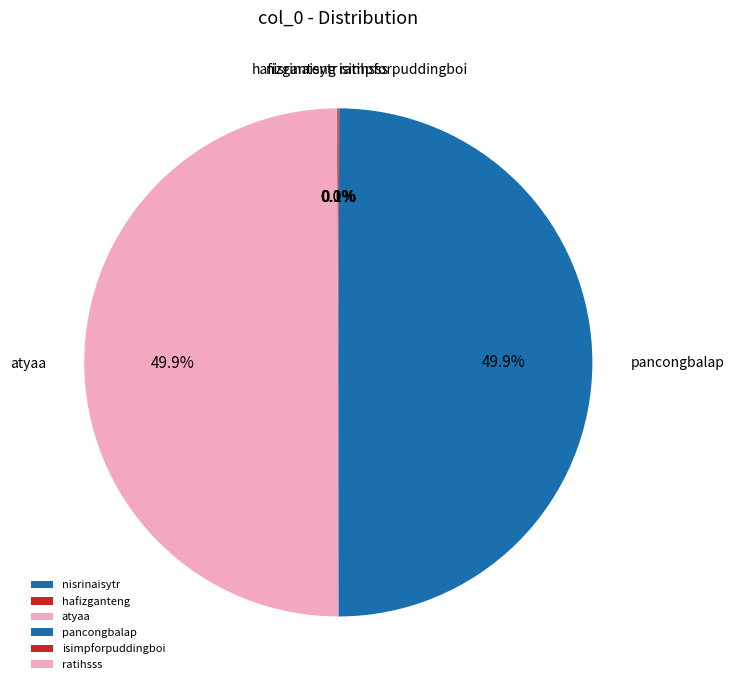

Does hafizganteng represent more than half of the total?

No